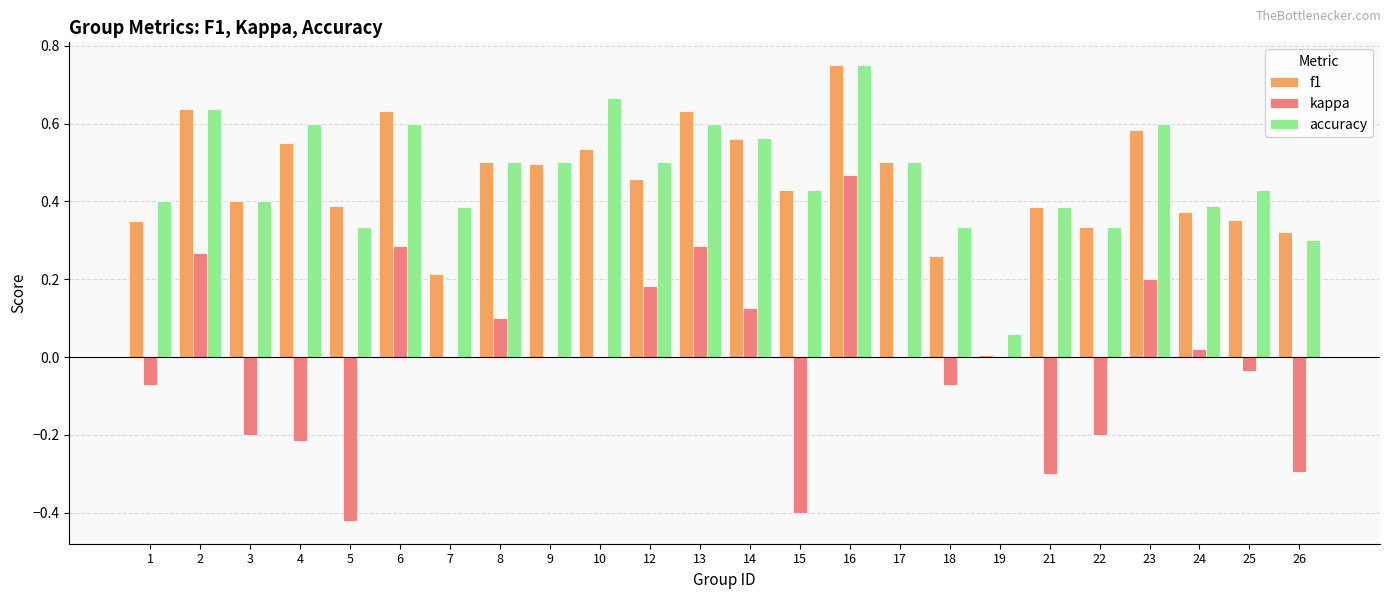

The f1 series shows 1.2 at 16. True or false?

False